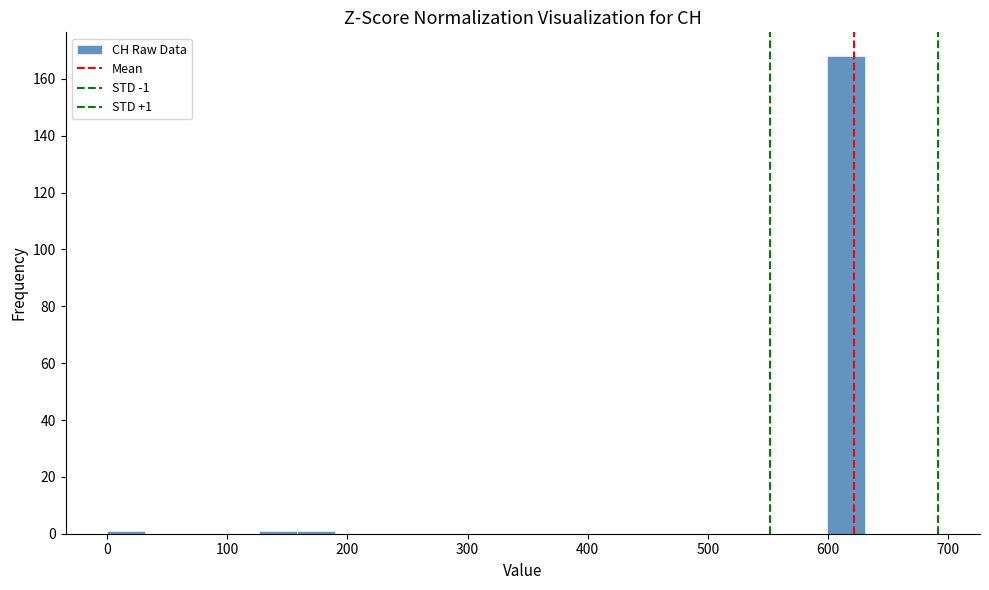

Read against the x-axis, roughly where is the centre of the tallest bar?

620